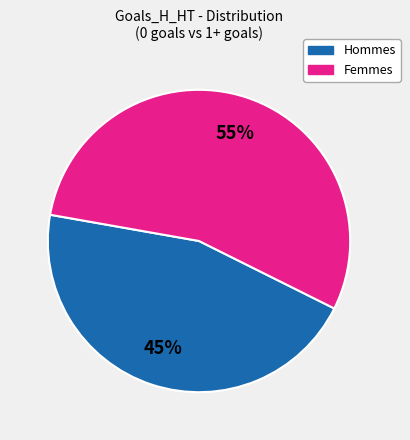

To the nearest percent, what is the average slice percentage?

50%